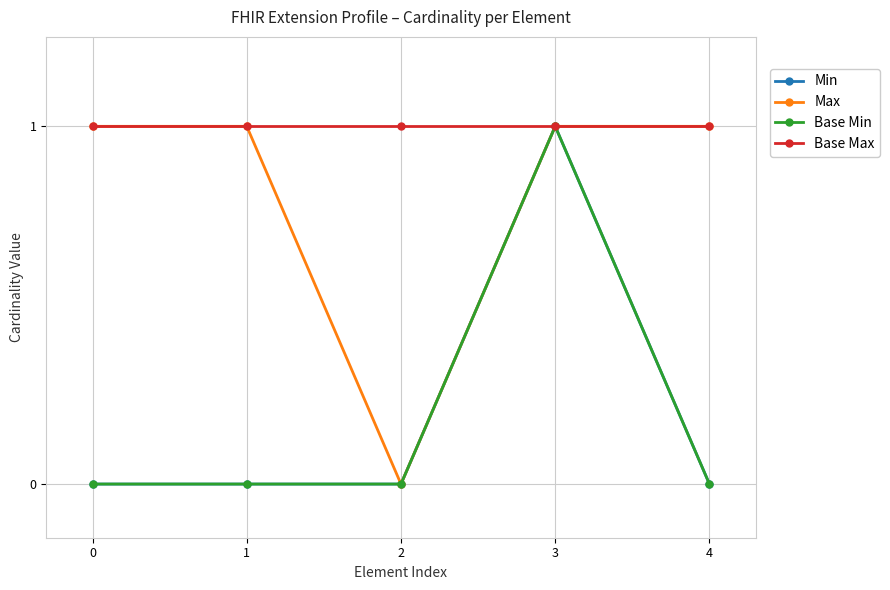

Between 2 and 4, which series saw the biggest shift?

Max